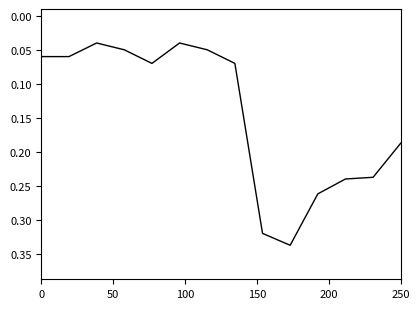

How many interior local valleys (lower than both neighbors) does the data have?

2